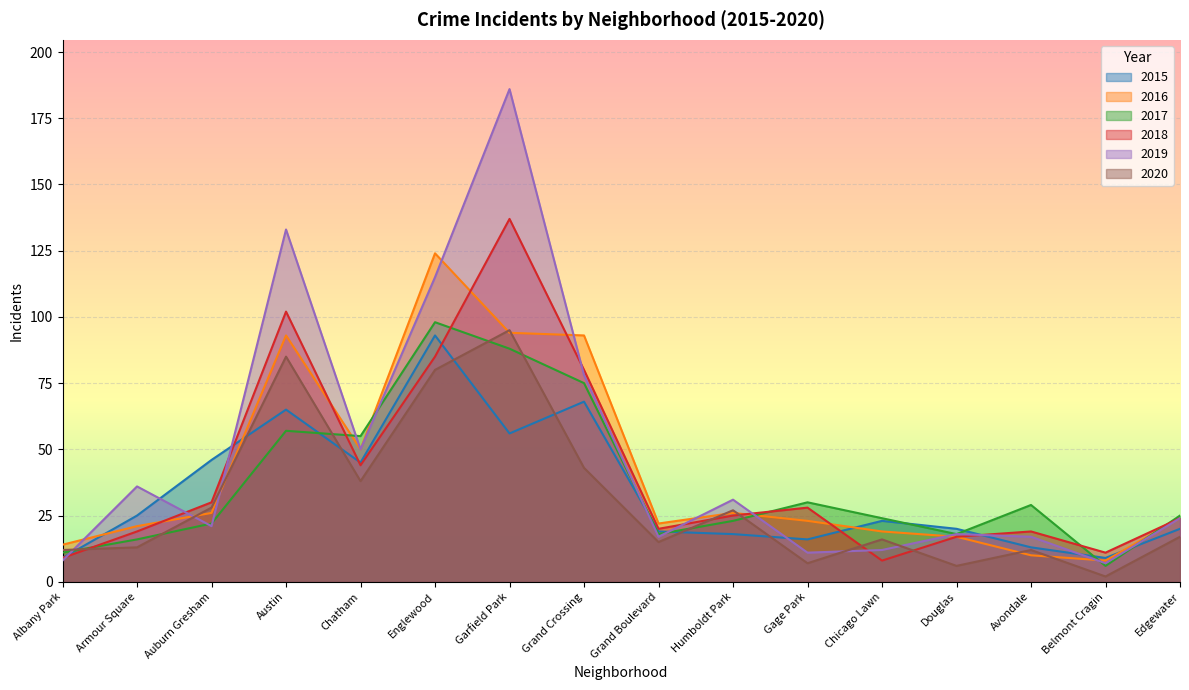

What is the average value of the 2019 series?

48